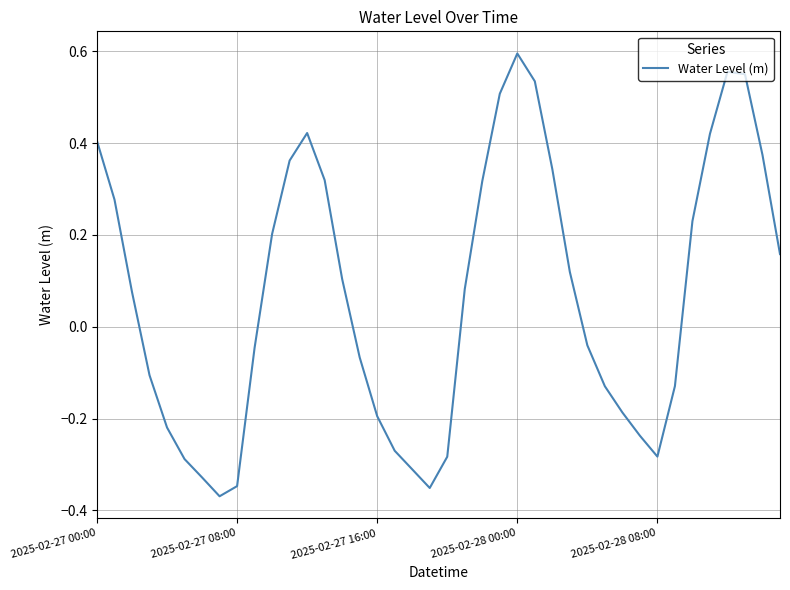

What is the difference between the maximum and minimum values?

1.0